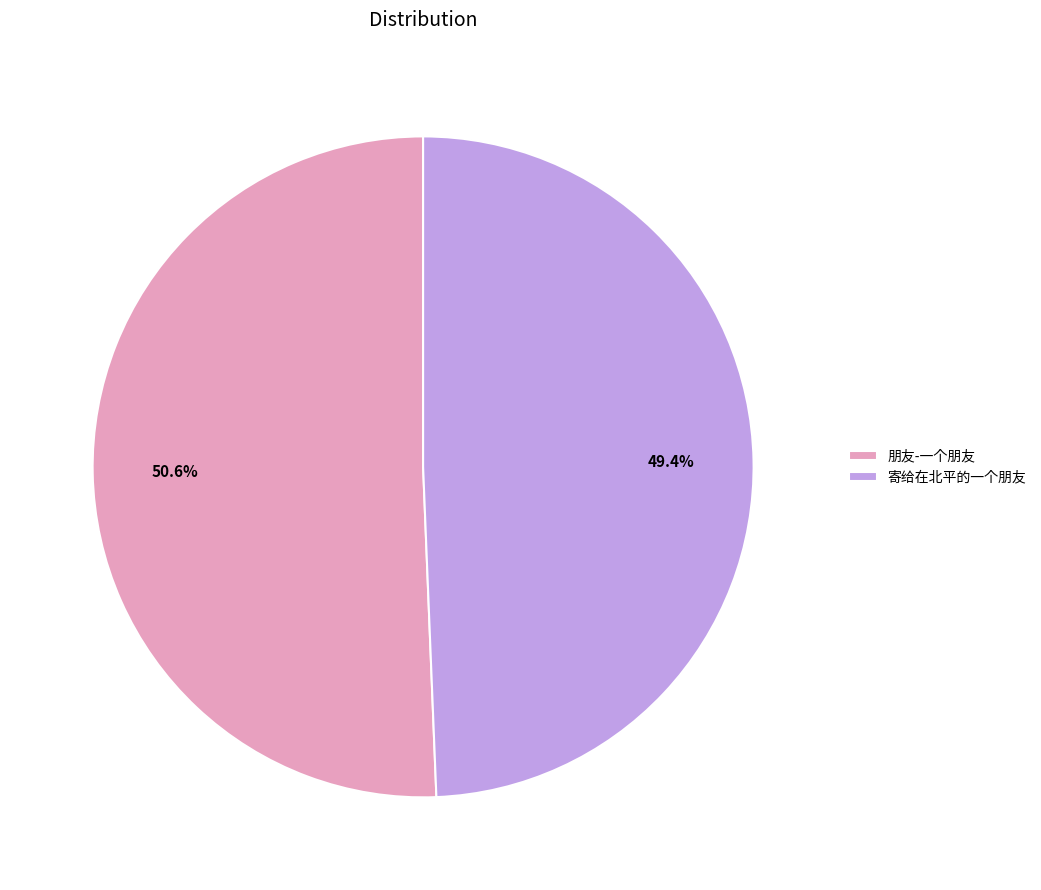

To the nearest percent, what percentage of the pie is 朋友-一个朋友?

51%